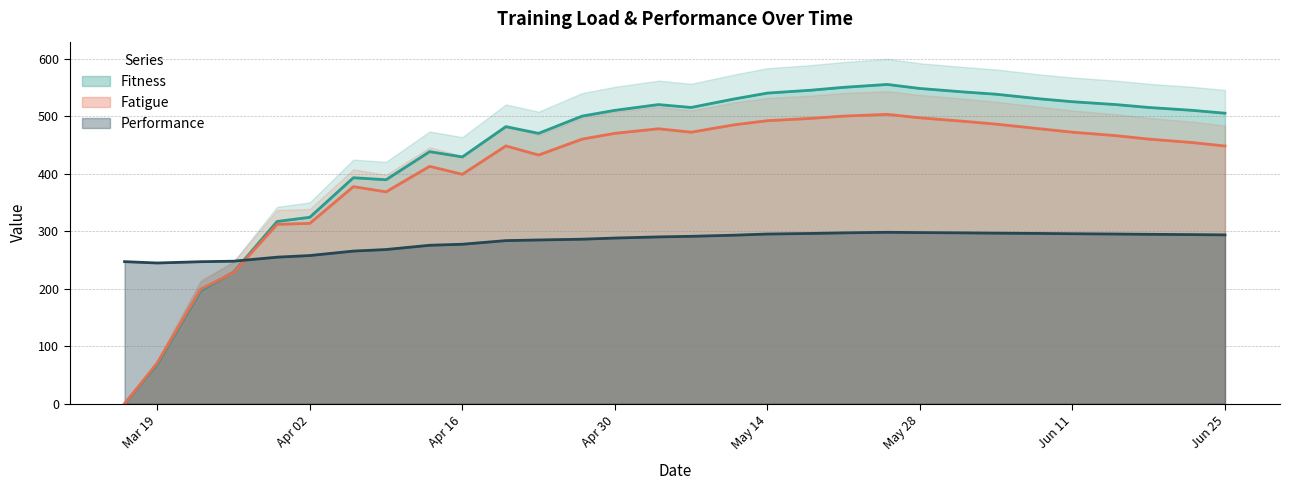

What is the difference between the highest and lowest values at 2018-03-30?

62.1